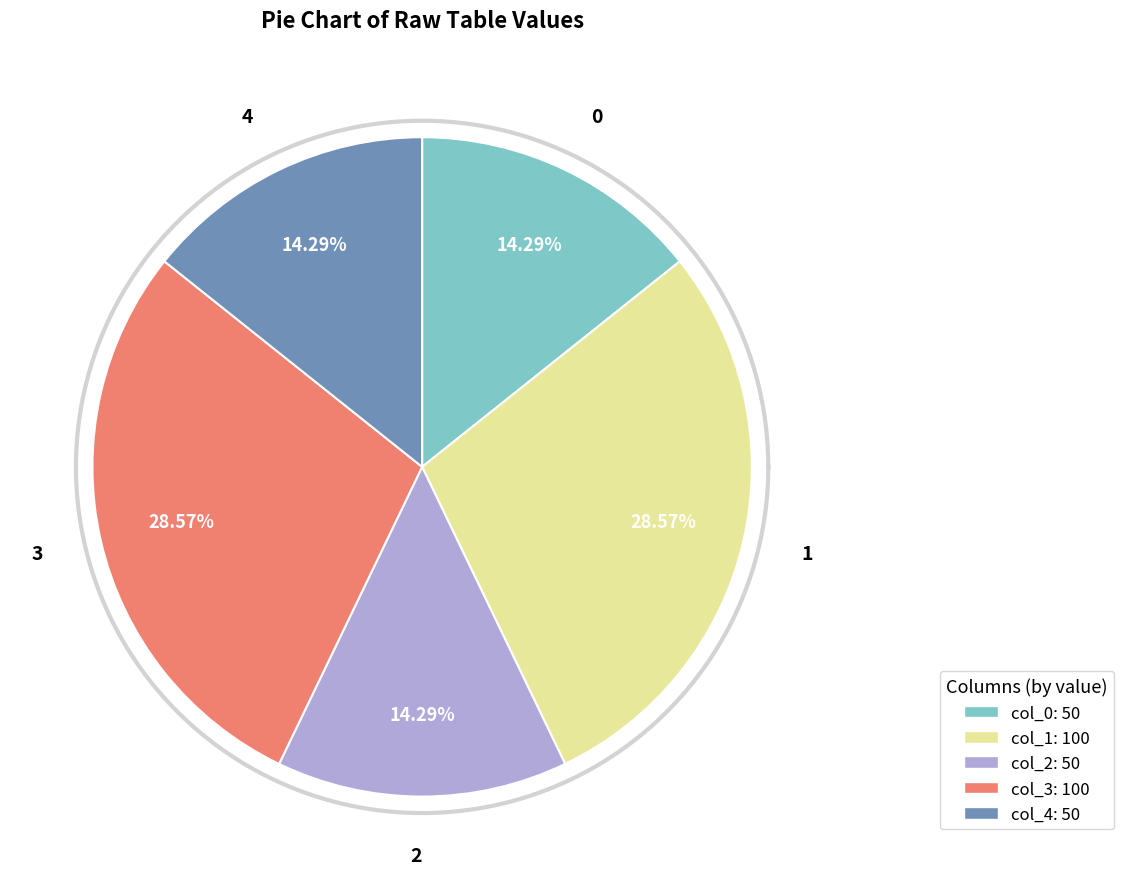

How many slices are in this pie chart?

5